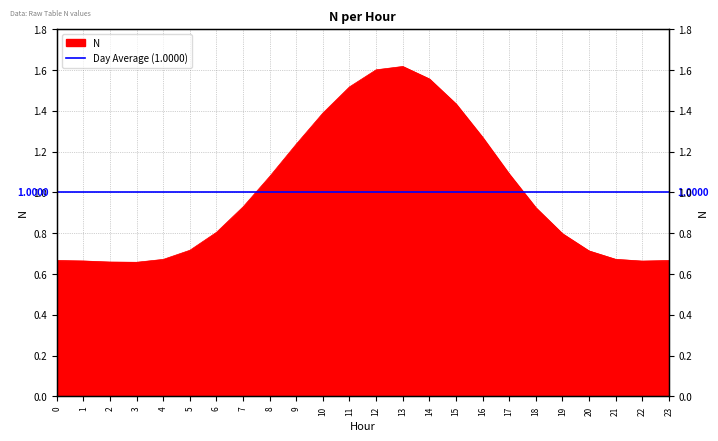

Which label corresponds to the smallest value in the chart?

3